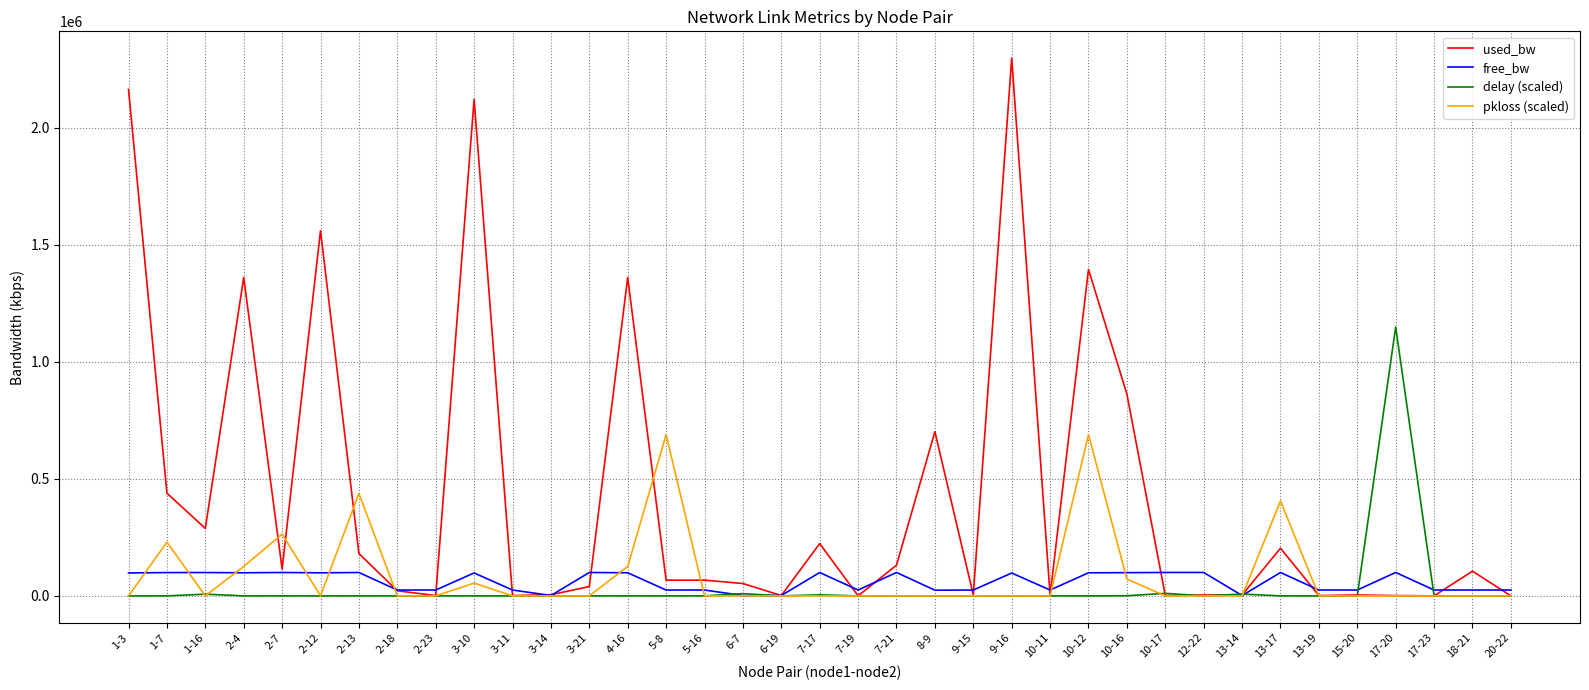

Is the value of pkloss (scaled) at 3-11 greater than the value of used_bw at 18-21?

No